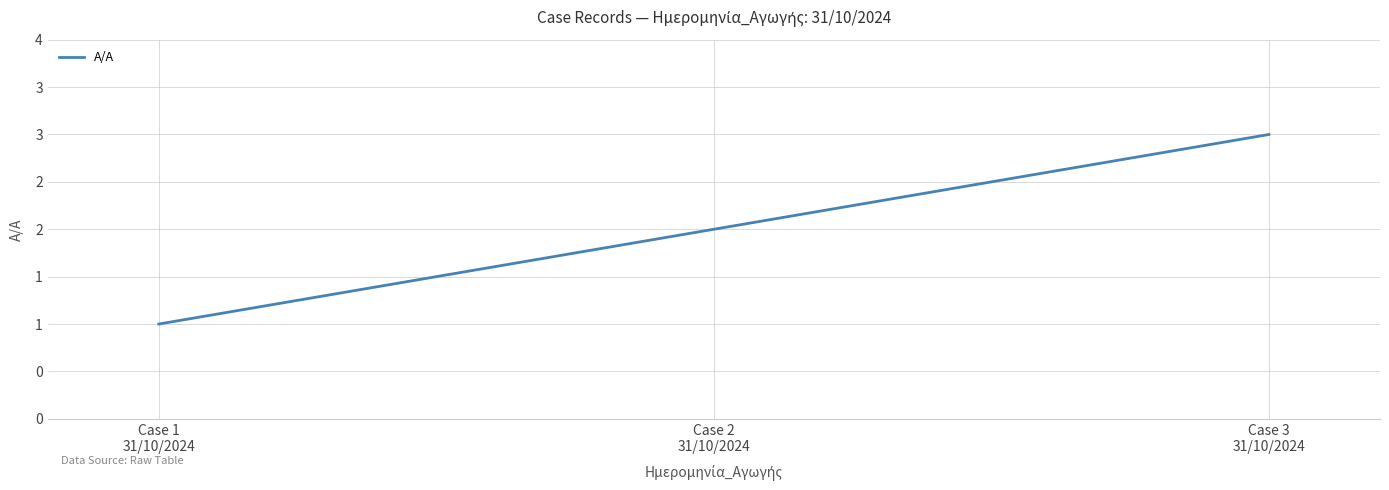

Does the chart have visible grid lines?

Yes